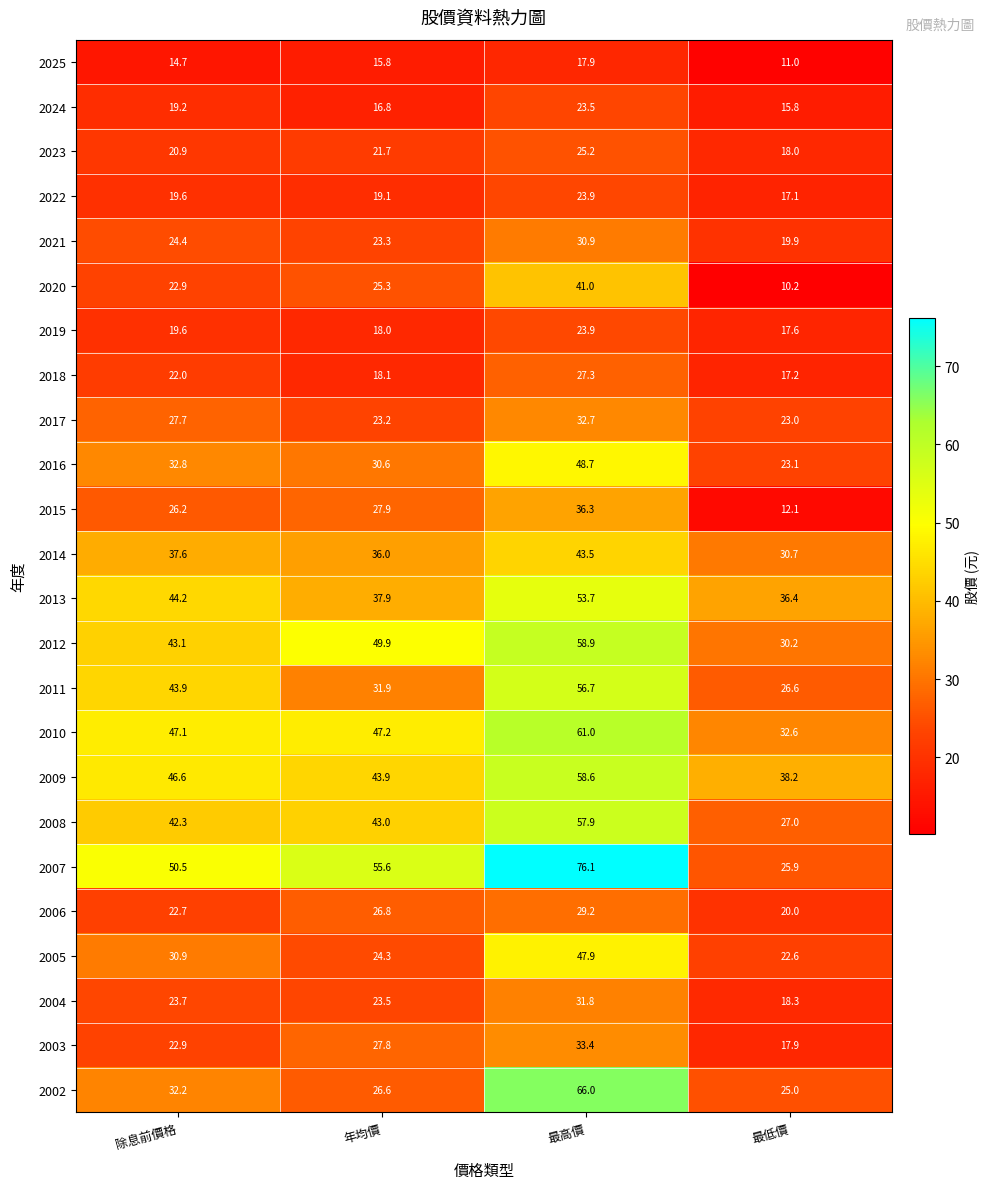

What is the difference between the 2005 values at 最低價 and 最高價?

25.3